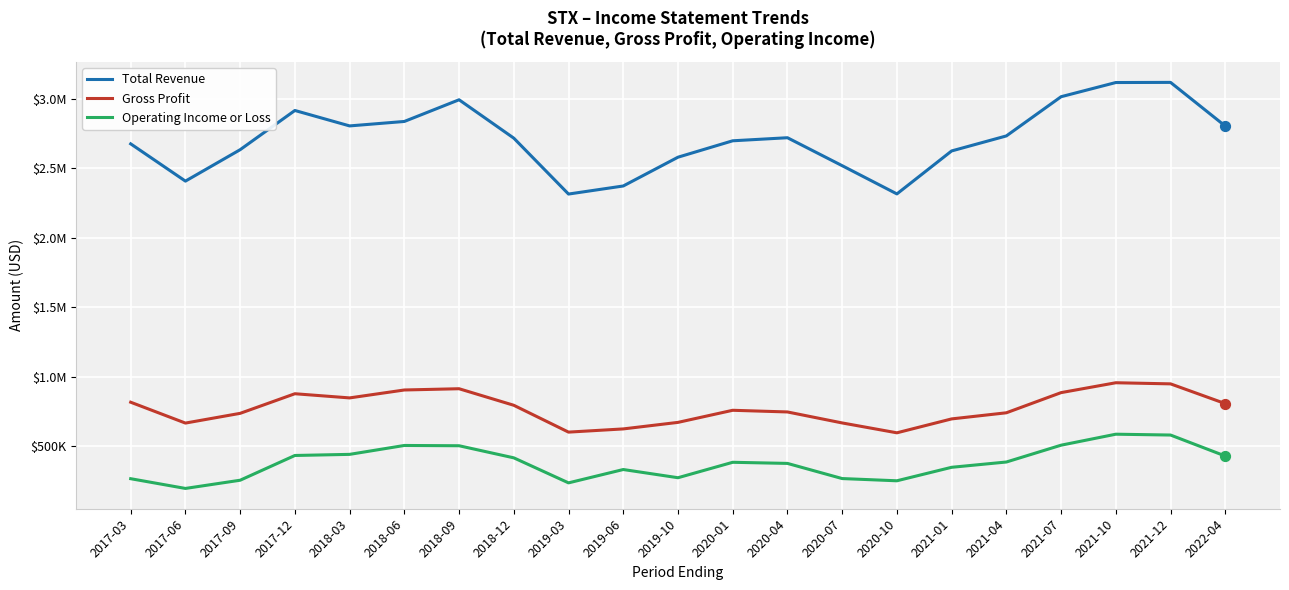

What are all the series names shown in the legend?

Total Revenue, Gross Profit, Operating Income or Loss